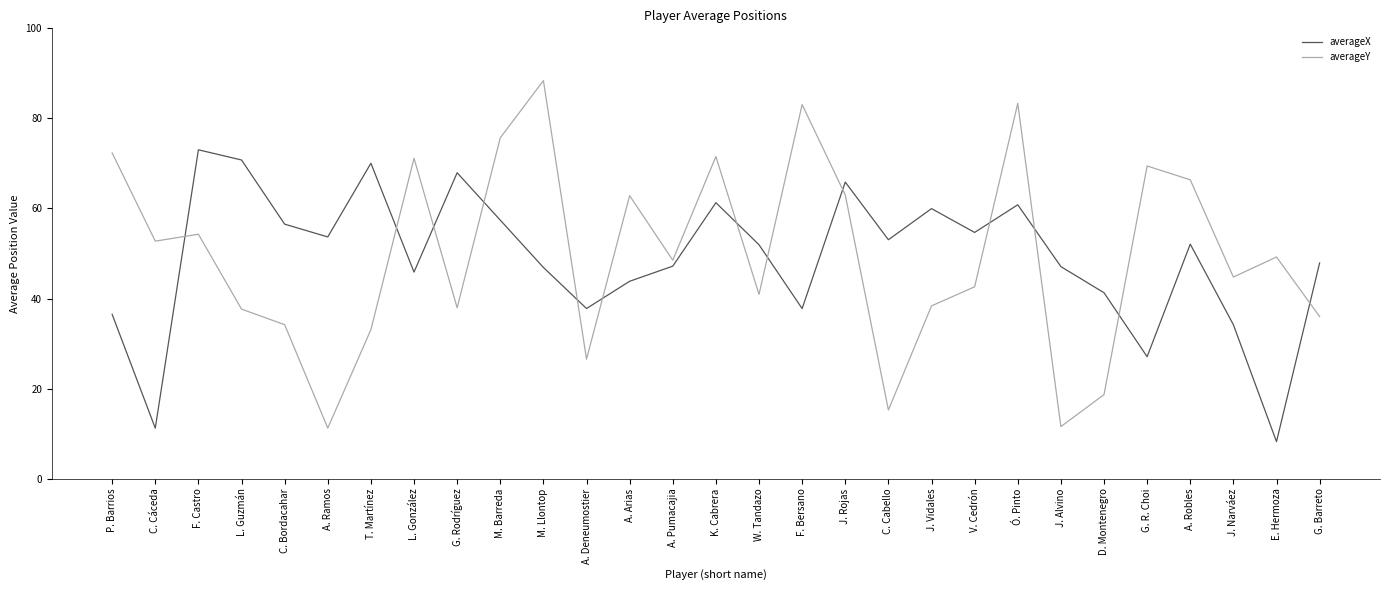

What position from the left is A. Robles?

26